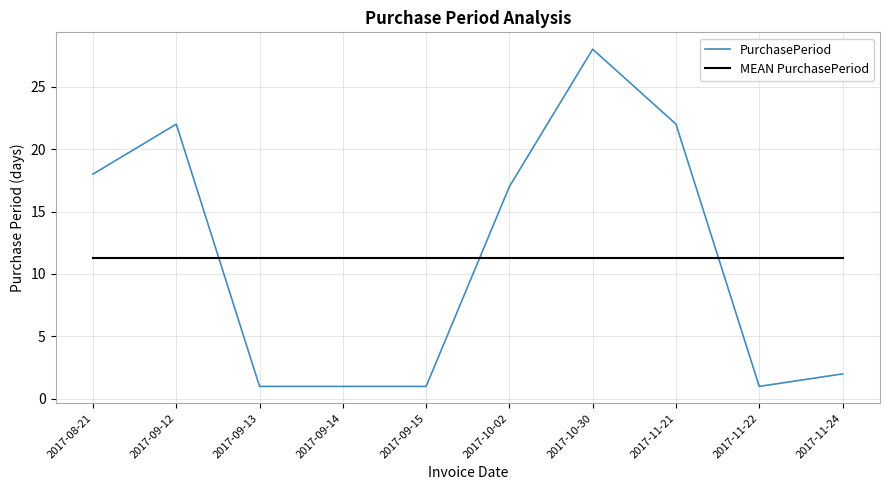

What is the sum of all PurchasePeriod values?

113.0